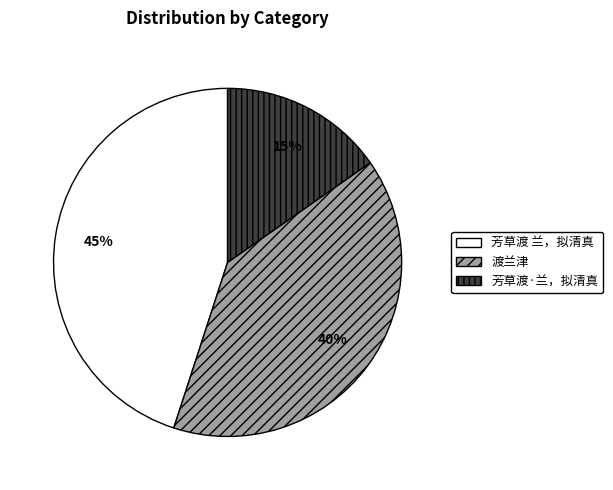

Does 芳草渡 兰，拟清真 account for over 50% of the chart?

No